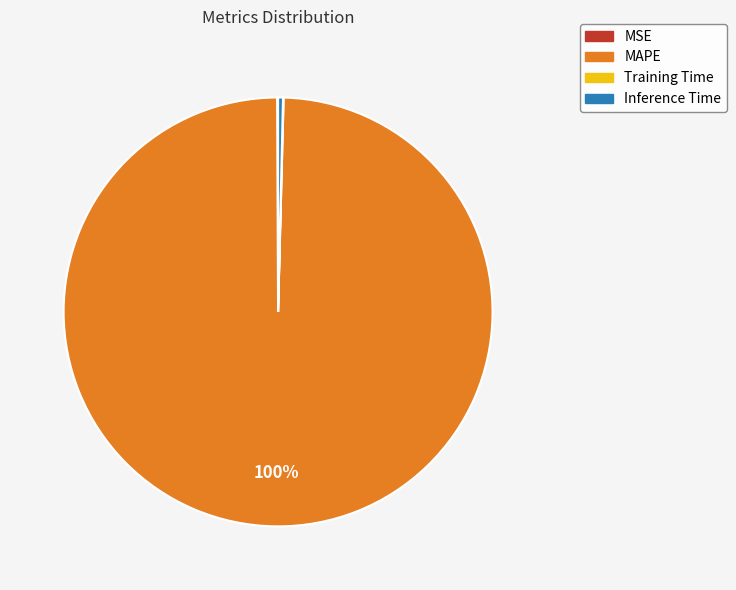

To the nearest percent, what portion does MAPE represent?

100%